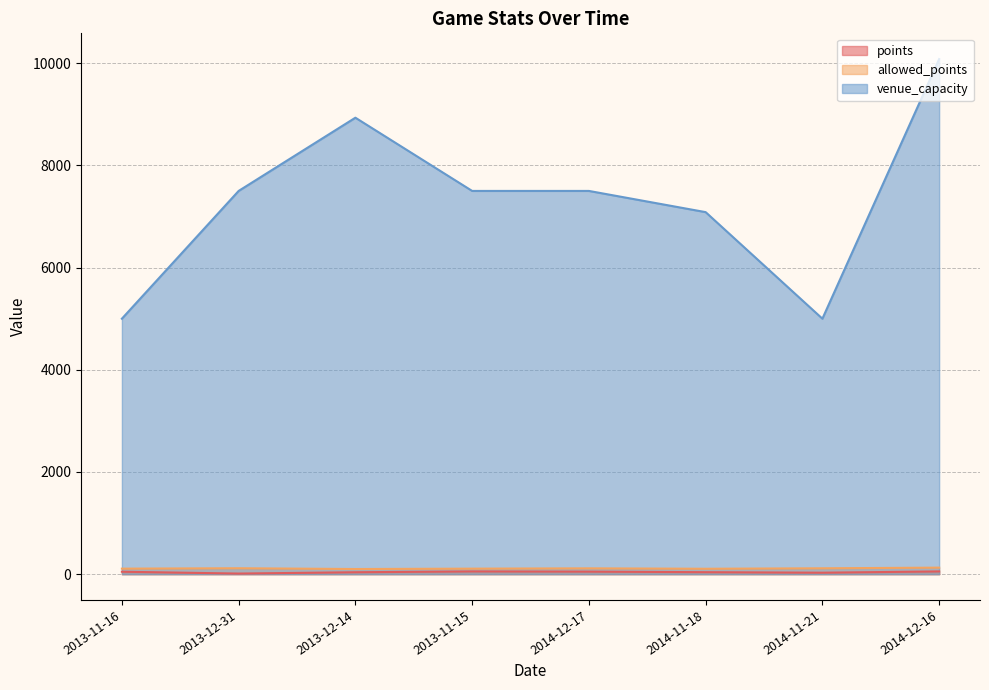

True or false: venue_capacity has a value of 11572 at 2014-12-17.

False